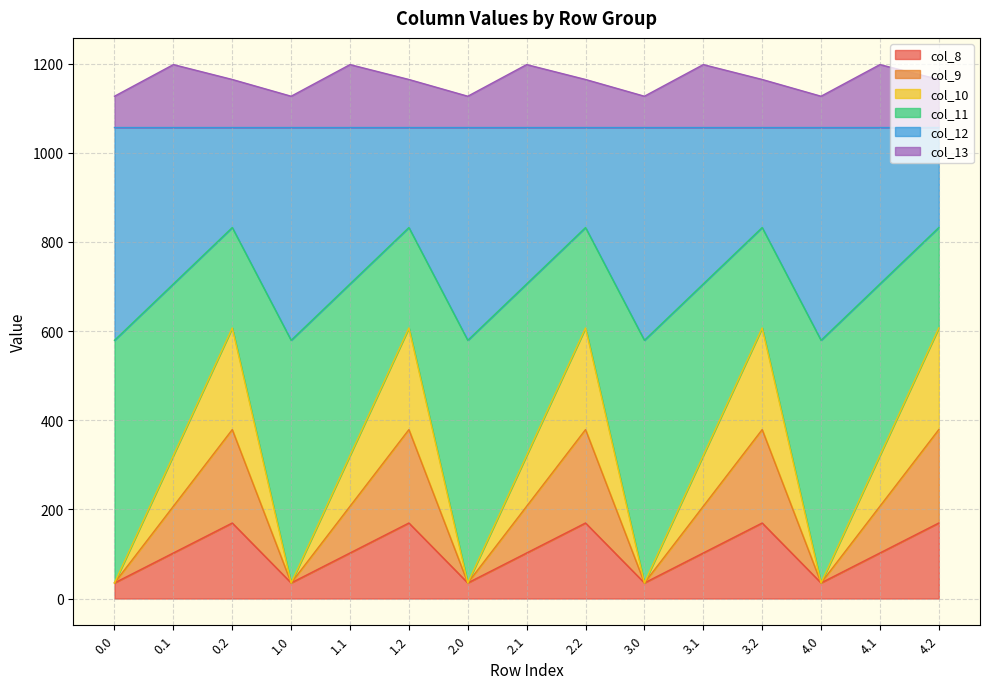

The value of col_8 at 0.0 is 35.0. True or false?

True